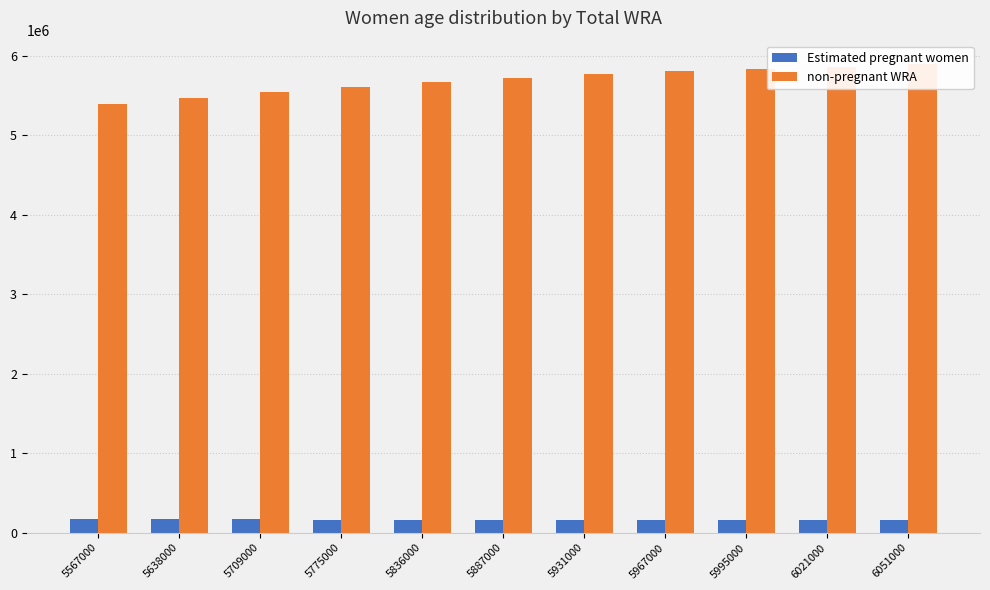

Between 5775000 and 6051000, which series saw the biggest shift?

non-pregnant WRA